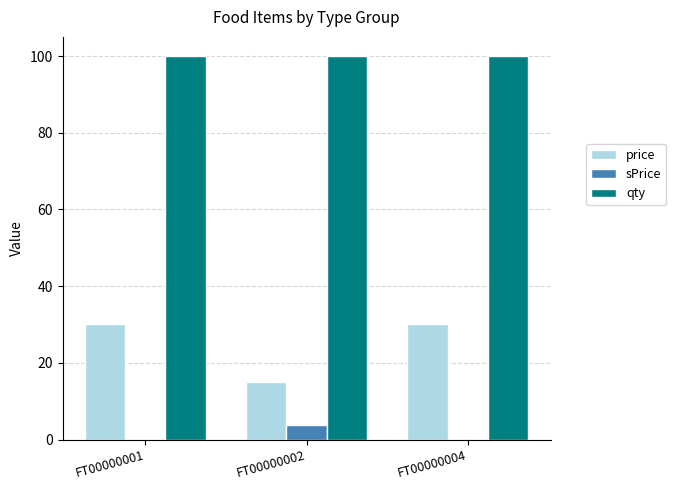

Between FT00000001 and FT00000002, which series saw the biggest shift?

price